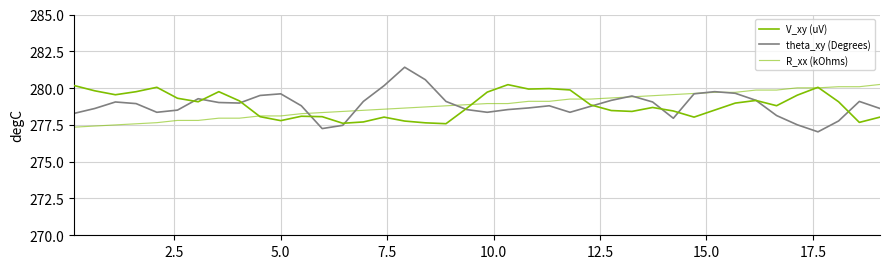

True or false: R_xx (kOhms) has more than 0 interior local peaks.

False